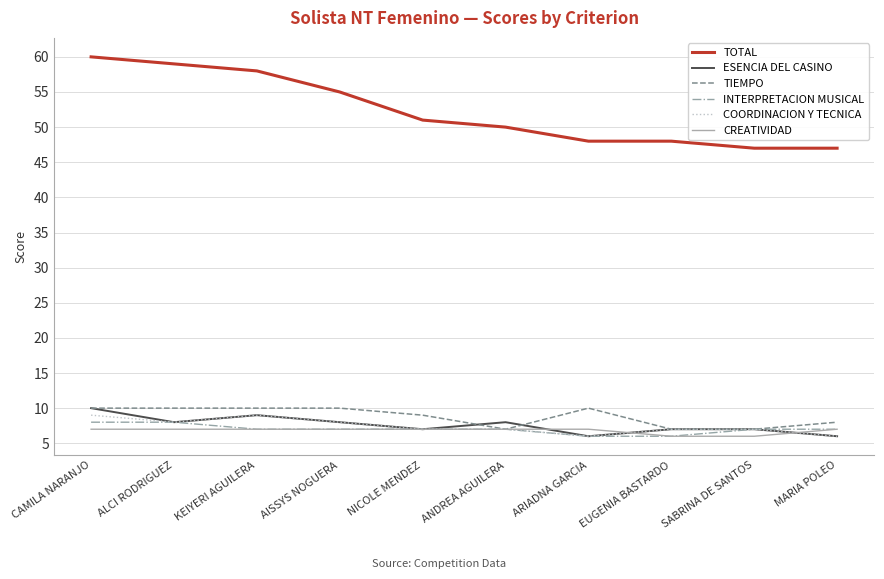

What position from the left is NICOLE MENDEZ?

5